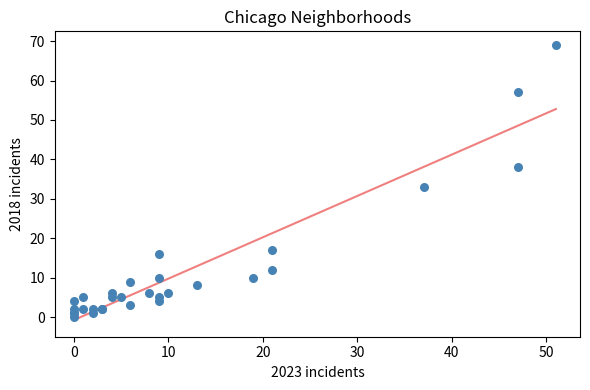

What Y value in the scatter plot is closest to 34?

33